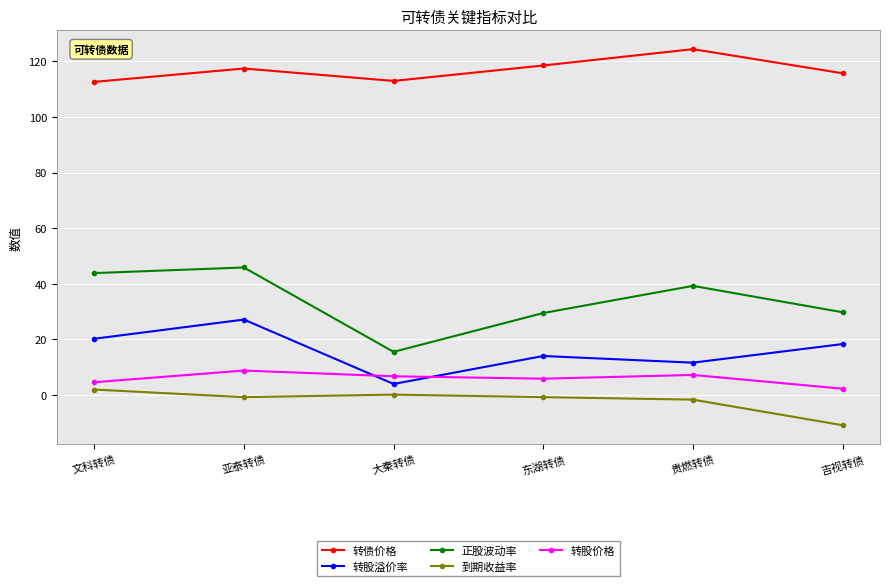

What are all the series names shown in the legend?

转债价格, 转股溢价率, 正股波动率, 到期收益率, 转股价格